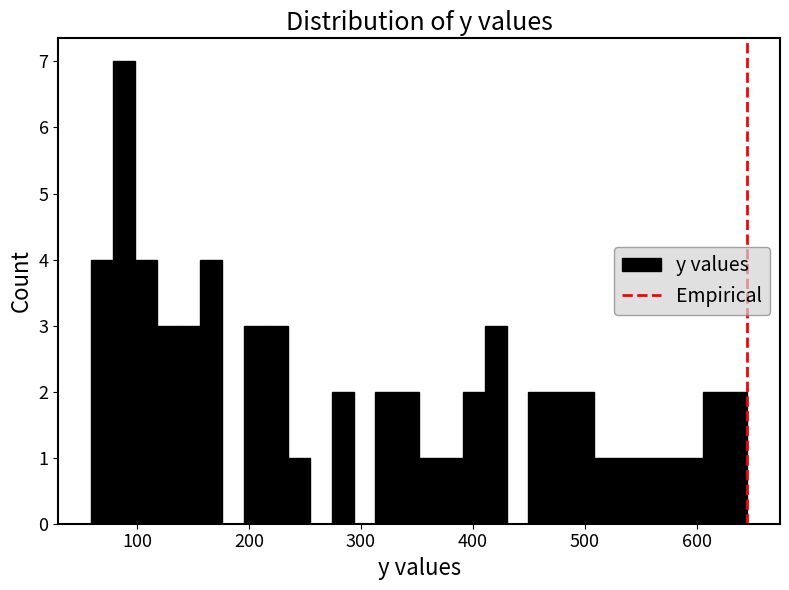

Read against the x-axis, roughly where is the centre of the tallest bar?

90